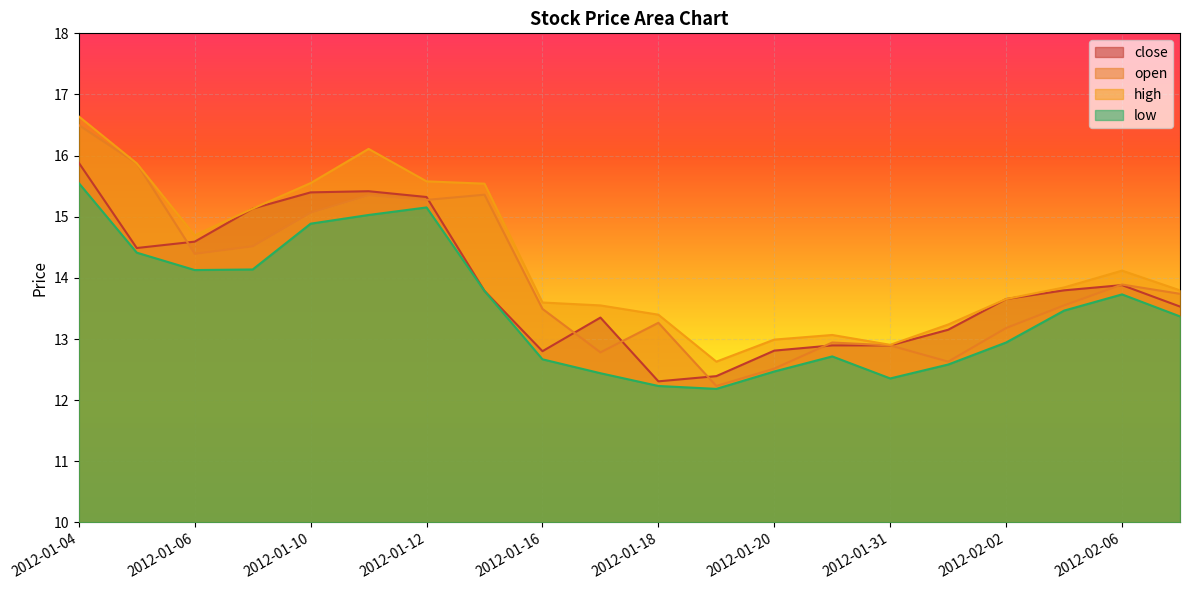

Reading right to left, what are all the values shown in this chart?

close: 2012-02-07=13.5	2012-02-06=13.9	2012-02-03=13.8	2012-02-02=13.7	2012-02-01=13.2	2012-01-31=12.9	2012-01-30=12.9	2012-01-20=12.8	2012-01-19=12.4	2012-01-18=12.3	2012-01-17=13.4	2012-01-16=12.8	2012-01-13=13.8	2012-01-12=15.3	2012-01-11=15.4	2012-01-10=15.4	2012-01-09=15.1	2012-01-06=14.6	2012-01-05=14.5	2012-01-04=15.9
open: 2012-02-07=13.7	2012-02-06=13.9	2012-02-03=13.5	2012-02-02=13.2	2012-02-01=12.6	2012-01-31=12.9	2012-01-30=12.9	2012-01-20=12.5	2012-01-19=12.2	2012-01-18=13.3	2012-01-17=12.8	2012-01-16=13.5	2012-01-13=15.4	2012-01-12=15.3	2012-01-11=15.4	2012-01-10=15.1	2012-01-09=14.5	2012-01-06=14.4	2012-01-05=15.9	2012-01-04=16.5
high: 2012-02-07=13.8	2012-02-06=14.1	2012-02-03=13.8	2012-02-02=13.7	2012-02-01=13.2	2012-01-31=12.9	2012-01-30=13.1	2012-01-20=13.0	2012-01-19=12.6	2012-01-18=13.4	2012-01-17=13.5	2012-01-16=13.6	2012-01-13=15.5	2012-01-12=15.6	2012-01-11=16.1	2012-01-10=15.6	2012-01-09=15.1	2012-01-06=14.7	2012-01-05=15.9	2012-01-04=16.6
low: 2012-02-07=13.4	2012-02-06=13.7	2012-02-03=13.5	2012-02-02=12.9	2012-02-01=12.6	2012-01-31=12.4	2012-01-30=12.7	2012-01-20=12.5	2012-01-19=12.2	2012-01-18=12.2	2012-01-17=12.4	2012-01-16=12.7	2012-01-13=13.8	2012-01-12=15.2	2012-01-11=15.0	2012-01-10=14.9	2012-01-09=14.1	2012-01-06=14.1	2012-01-05=14.4	2012-01-04=15.6